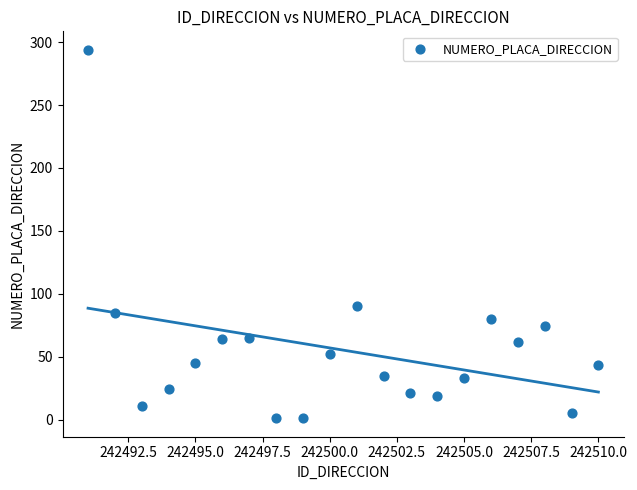

What Y value in the scatter plot is closest to 147?

90